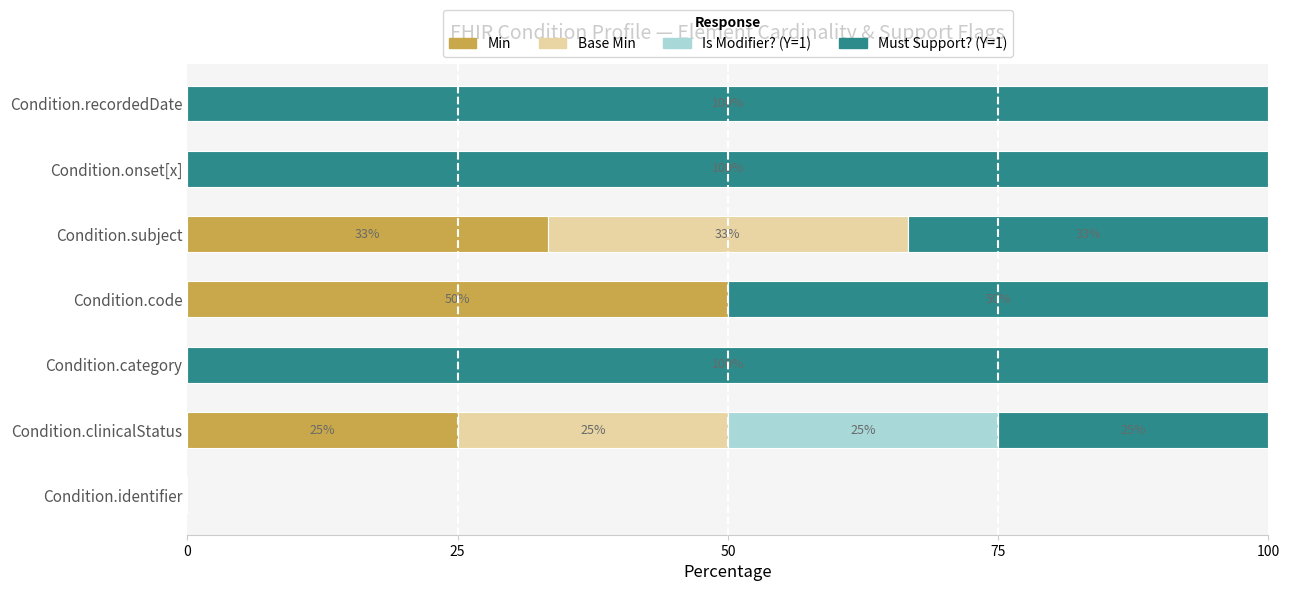

At which label is Min closest to 25?

Condition.clinicalStatus